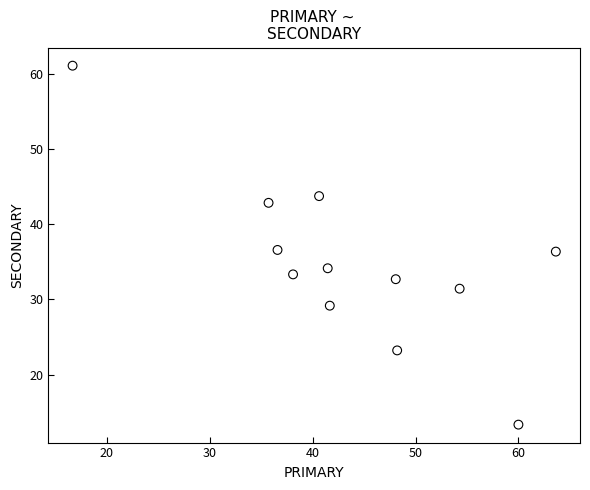

What is the range of Y values (max minus min)?

47.8